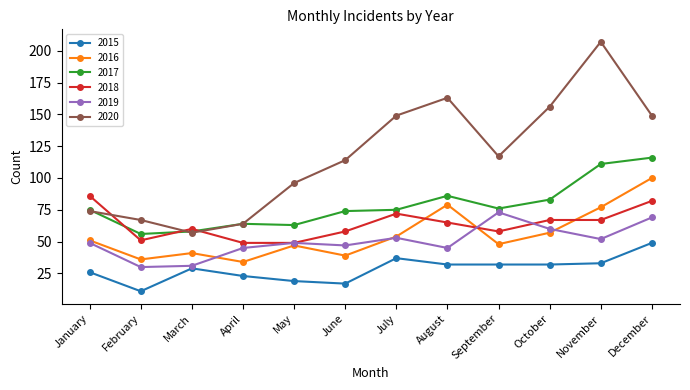

How many categories are shown in the chart?

12